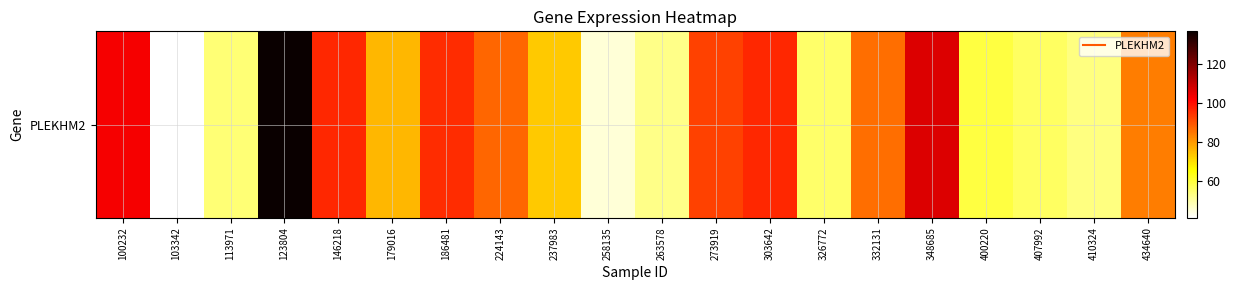

What is the smallest value displayed?

41.2